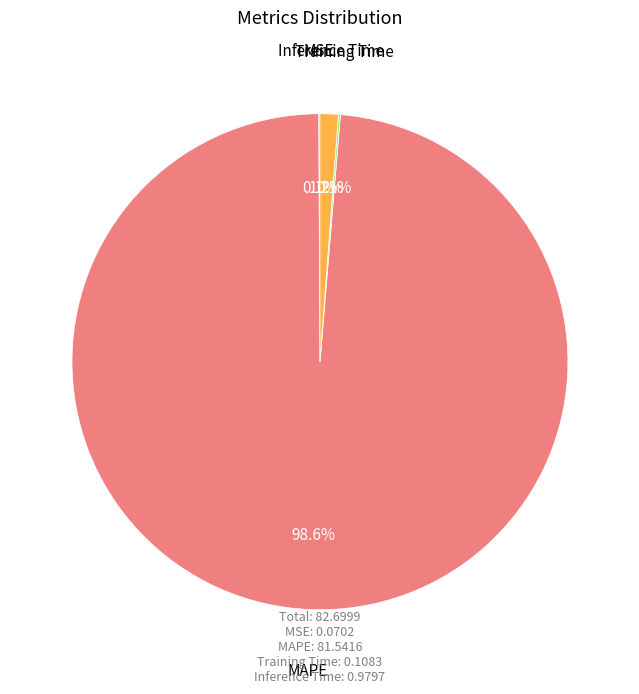

Does MAPE represent more than half of the total?

Yes